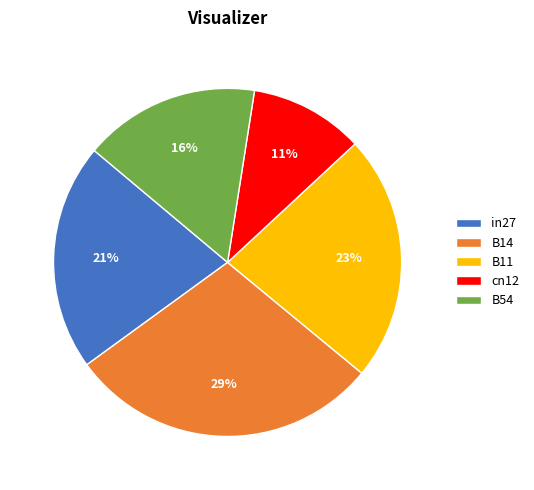

To the nearest percent, what percentage of the pie is B14?

29%